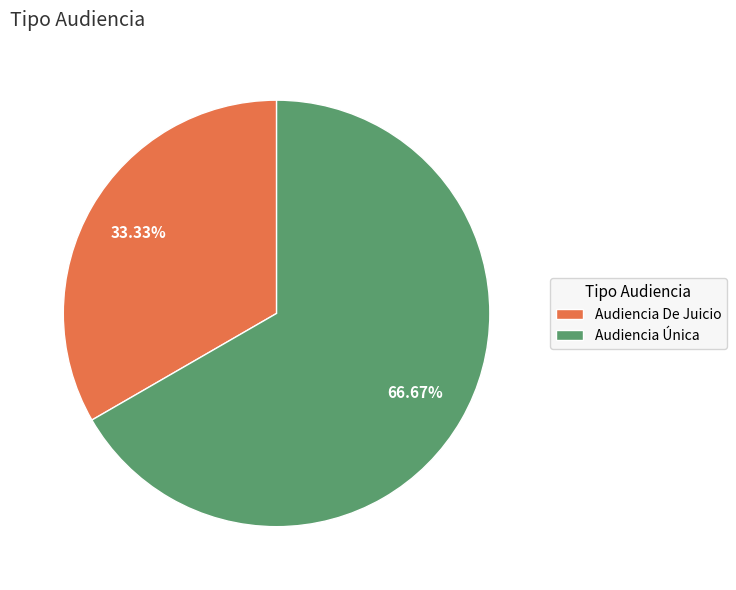

Count the number of slices in the pie.

2